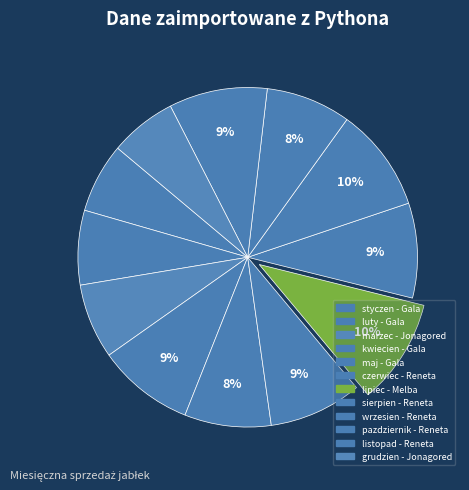

Does listopad - Reneta account for over 50% of the chart?

No